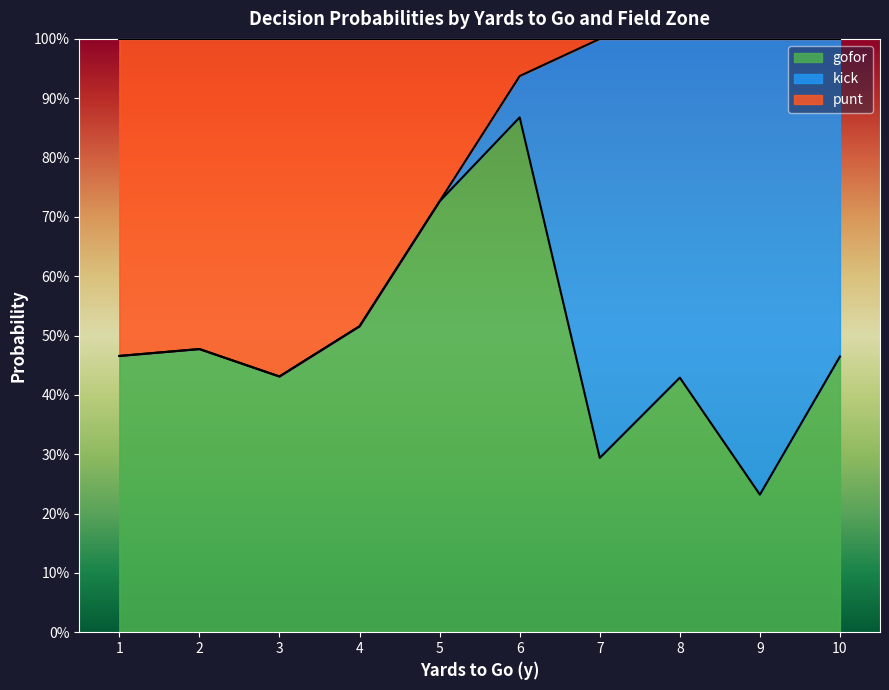

Between 3 and 4, which series saw the biggest shift?

punt